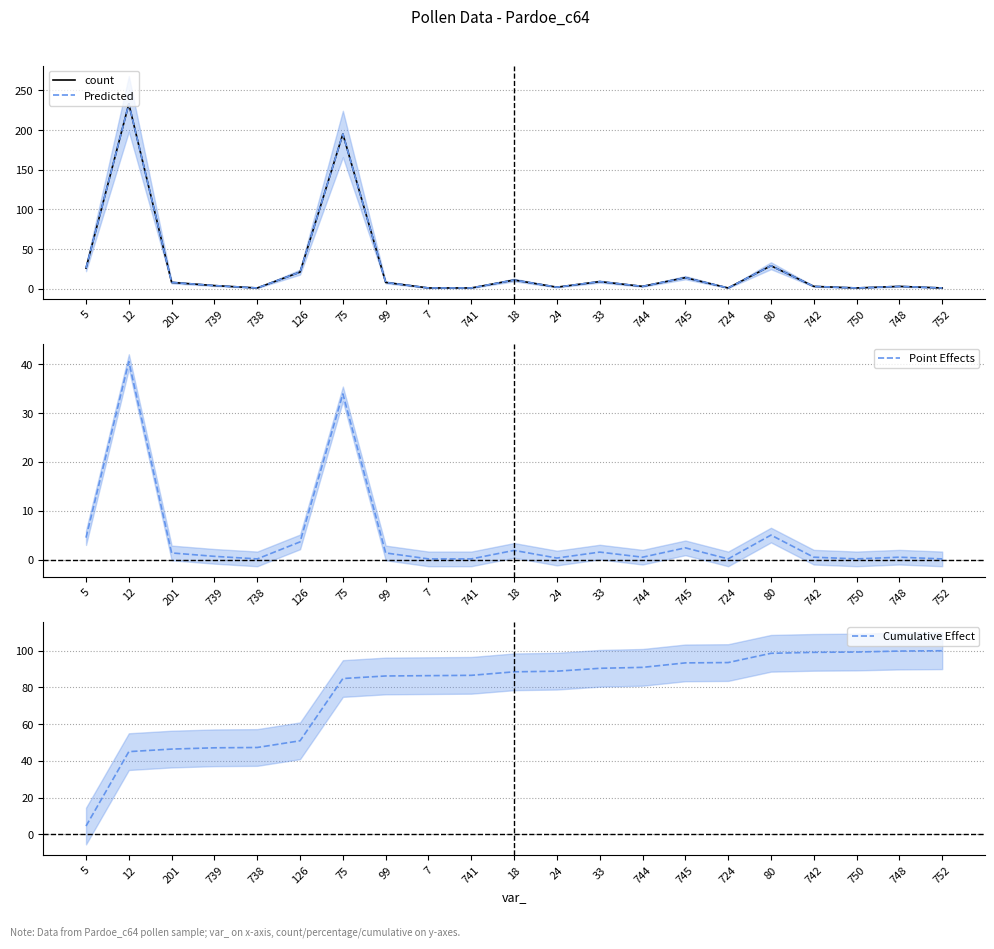

How many series are shown in this chart?

4